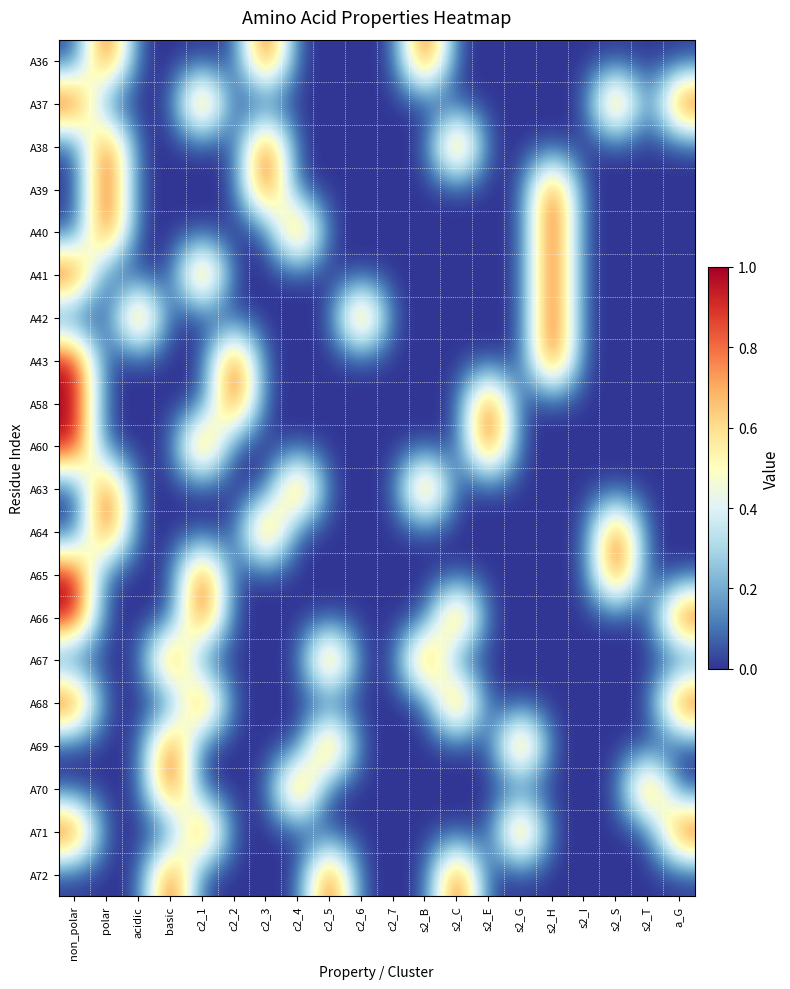

Which series has the largest range (max minus min)?

A36